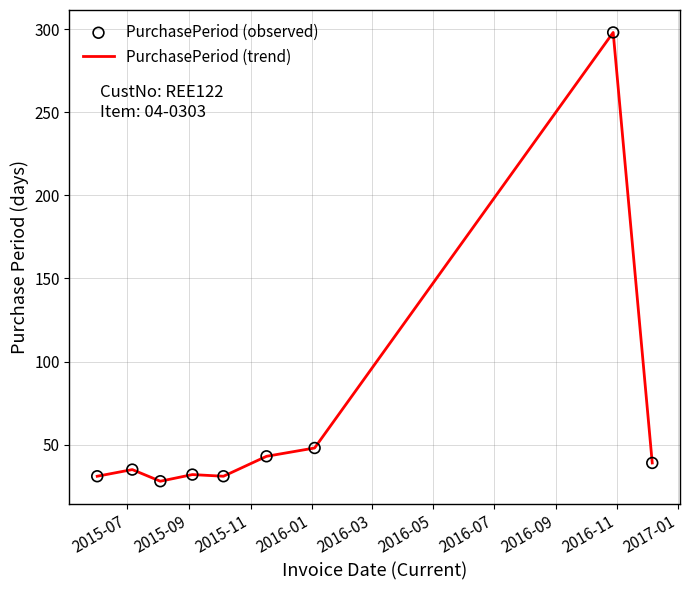

What is the maximum value shown in the chart?

298